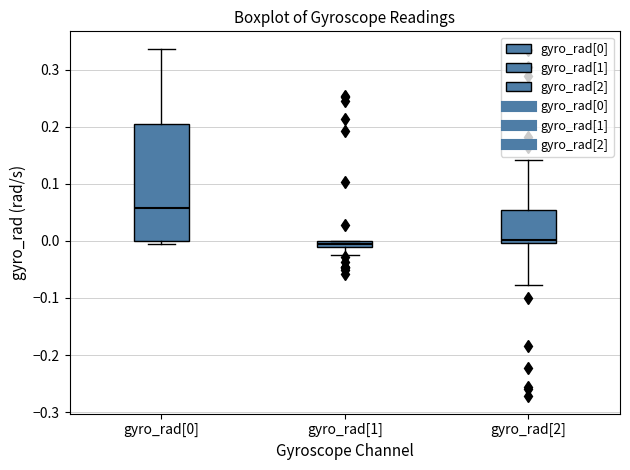

Where is the upper edge of the box for gyro_rad[0] on the y-axis? The values are not printed on the chart, so give them approximately, as read against the axis.

0.20